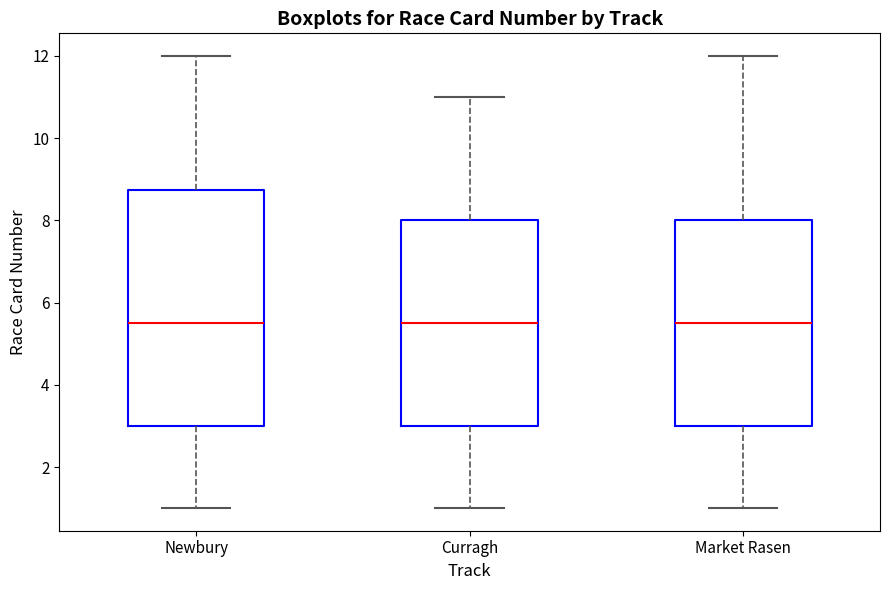

Reading left to right, read every box against the y-axis: the position of its median line, the range the box covers, and the ends of its whiskers. The values are not printed on the chart, so give them approximately, as read against the axis.

Newbury: median 5.6, box 3.0 to 8.8, whiskers 1.0 to 12.0
Curragh: median 5.6, box 3.0 to 8.0, whiskers 1.0 to 11.0
Market Rasen: median 5.6, box 3.0 to 8.0, whiskers 1.0 to 12.0